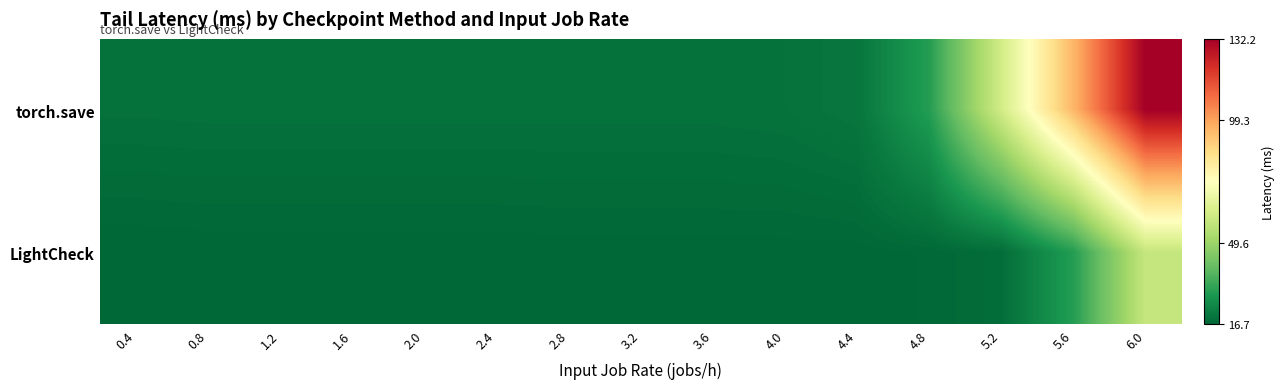

Reading left to right, extract all data points from this chart.

torch.save: 0.4=19.1	0.8=19.2	1.2=19.2	1.6=19.2	2.0=19.2	2.4=19.2	2.8=19.2	3.2=19.2	3.6=19.2	4.0=19.4	4.4=20.3	4.8=30.0	5.2=61.4	5.6=95.4	6.0=132.2
LightCheck: 0.4=16.7	0.8=16.8	1.2=16.8	1.6=16.8	2.0=16.8	2.4=16.8	2.8=16.9	3.2=16.9	3.6=16.9	4.0=16.9	4.4=16.9	4.8=17.2	5.2=18.3	5.6=30.0	6.0=58.4